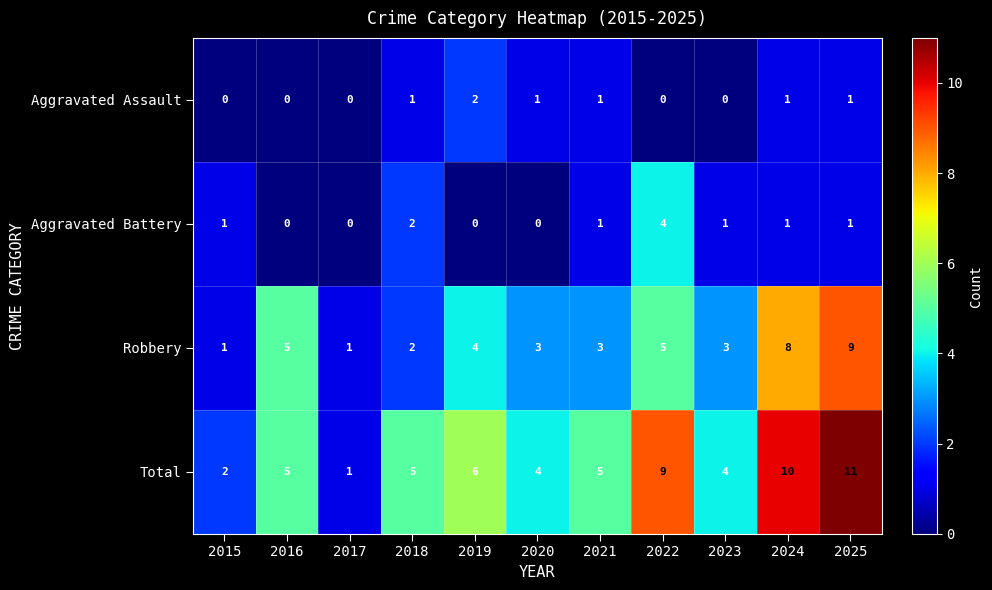

Is it true that Aggravated Assault equals 0 at 2017?

True